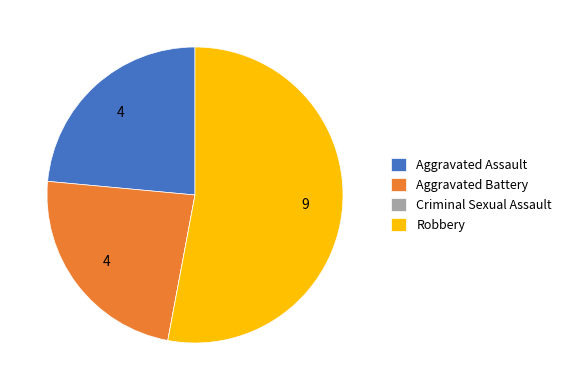

Between Aggravated Assault and Robbery, which is larger?

Robbery